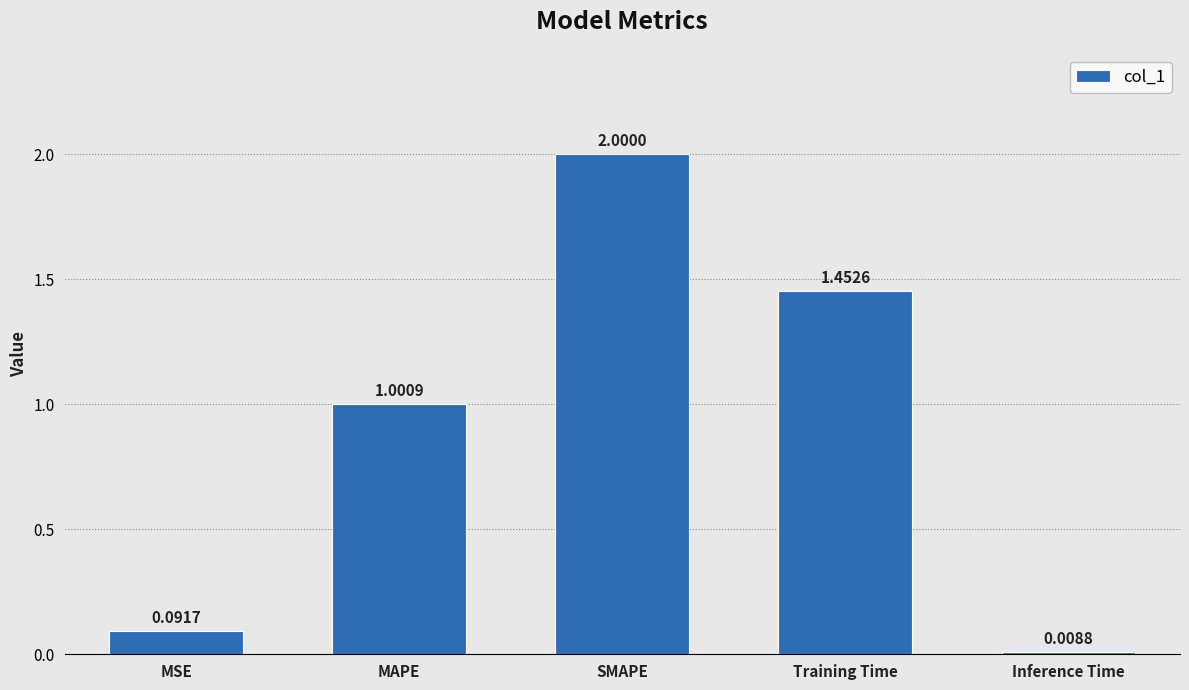

What is the label of the 4th bar from the left?

Training Time